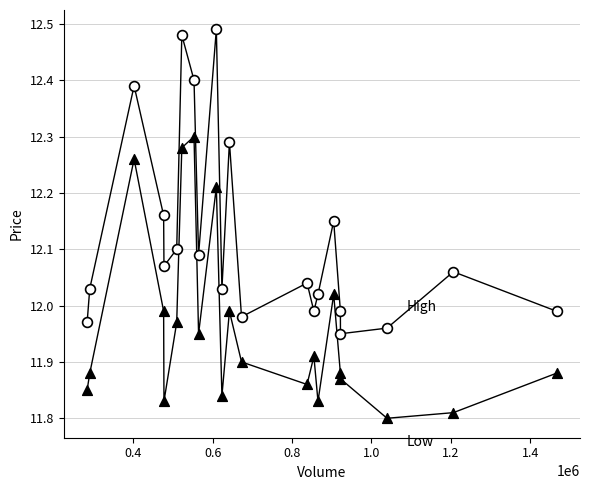

Across all data points, what is the range of X values (max minus min)?

1182898.0